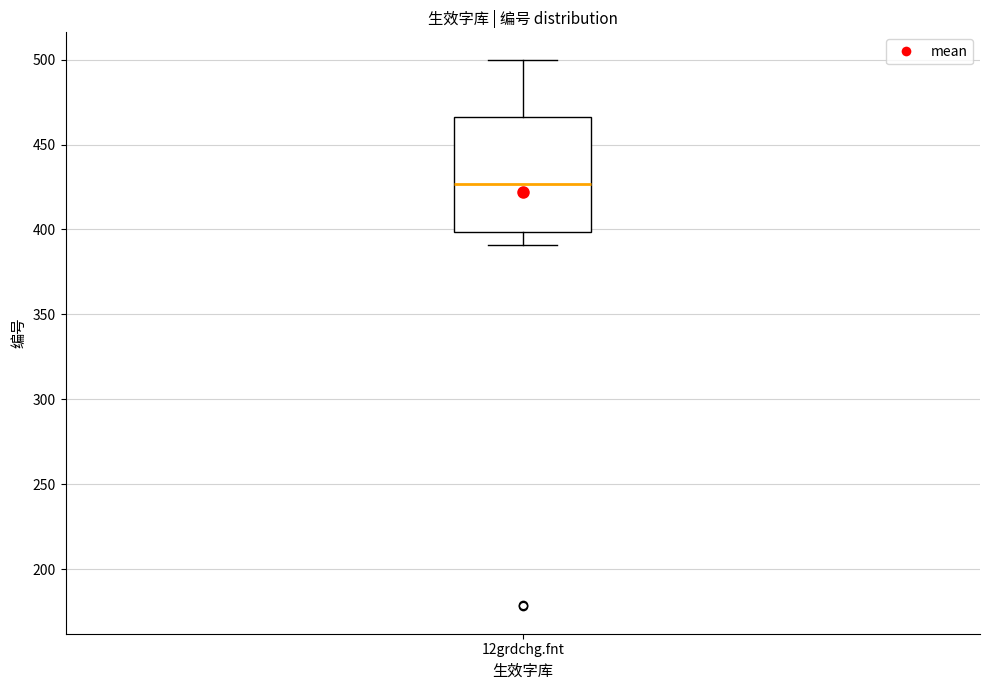

Where is the lower edge of the box for 12grdchg.fnt on the y-axis? The values are not printed on the chart, so give them approximately, as read against the axis.

400